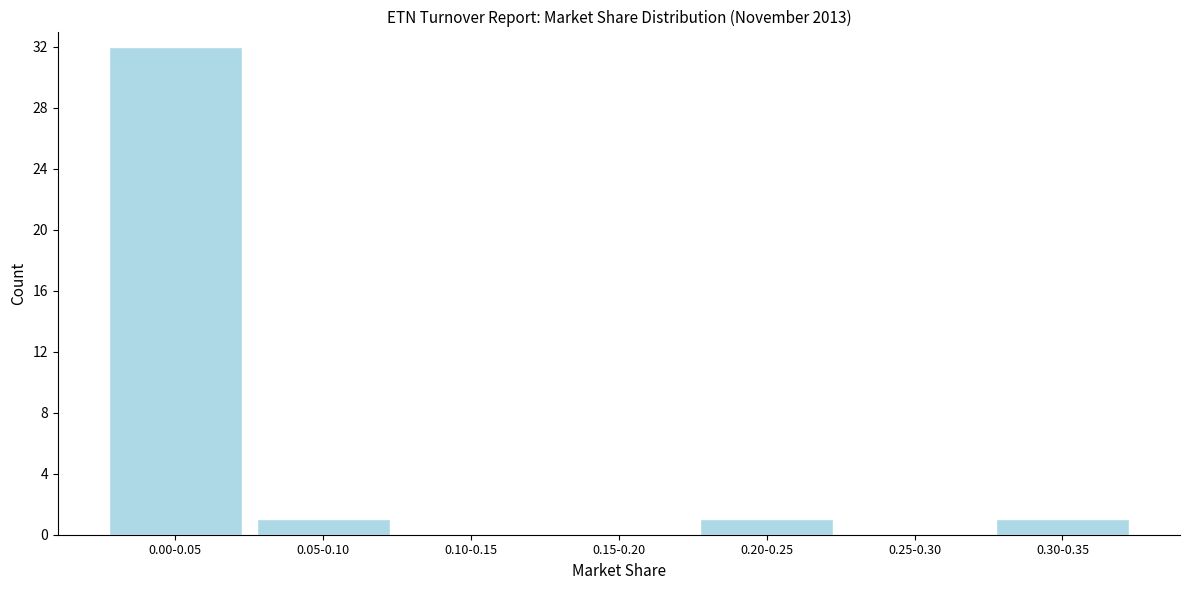

Reading right to left, extract all data points from this chart.

0.30-0.35=1	0.25-0.30=0	0.20-0.25=1	0.15-0.20=0	0.10-0.15=0	0.05-0.10=1	0.00-0.05=32